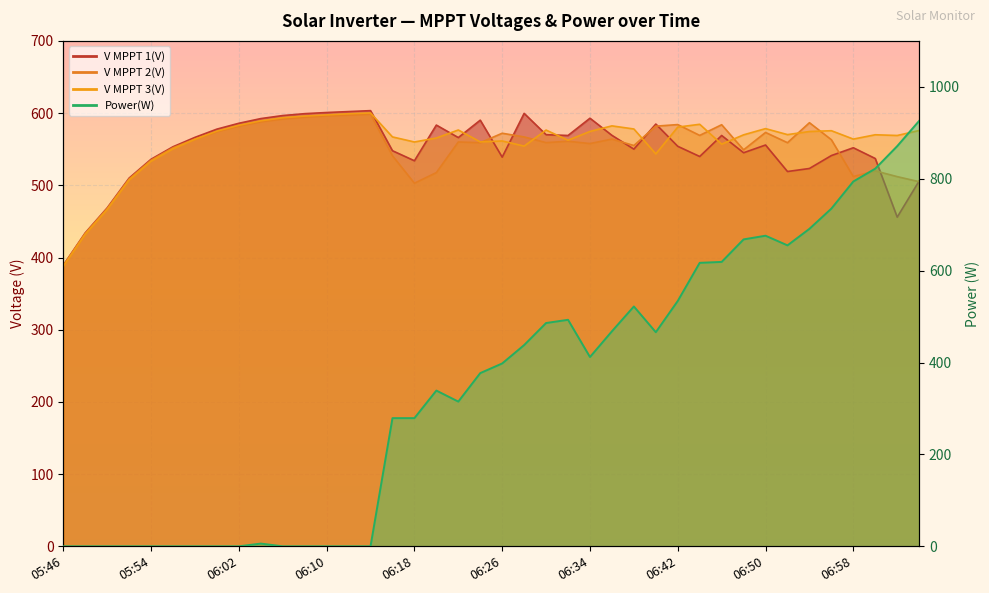

At which label is V MPPT 2(V) closest to 493?

06:18